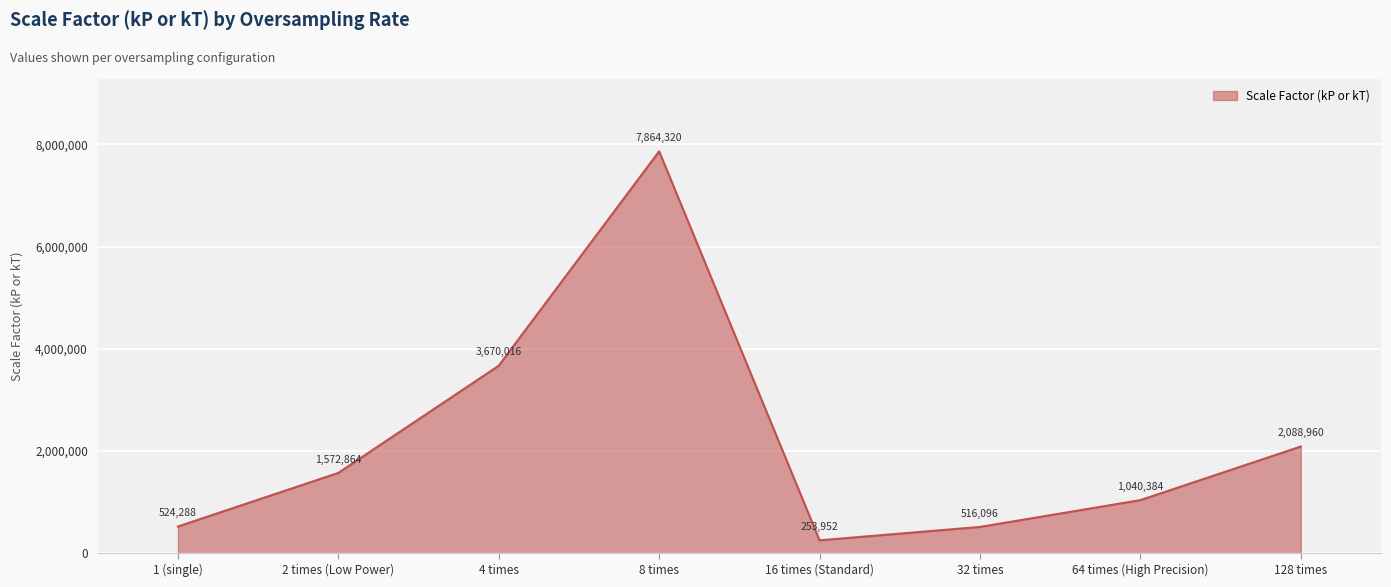

How many distinct data groups are displayed?

1